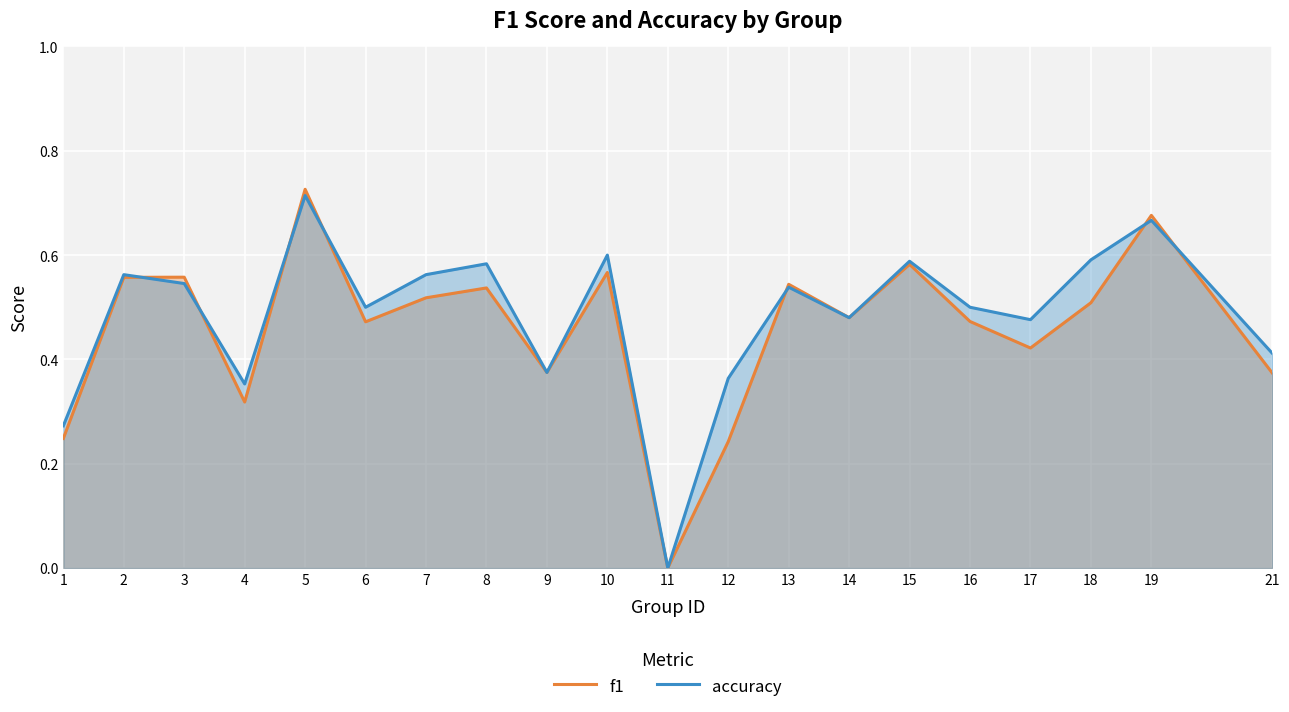

Reading left to right, transcribe all the data shown in this chart.

f1: 1=0.2	2=0.6	3=0.6	4=0.3	5=0.7	6=0.5	7=0.5	8=0.5	9=0.4	10=0.6	11=0.0	12=0.2	13=0.5	14=0.5	15=0.6	16=0.5	17=0.4	18=0.5	19=0.7	21=0.4
accuracy: 1=0.3	2=0.6	3=0.5	4=0.4	5=0.7	6=0.5	7=0.6	8=0.6	9=0.4	10=0.6	11=0.0	12=0.4	13=0.5	14=0.5	15=0.6	16=0.5	17=0.5	18=0.6	19=0.7	21=0.4